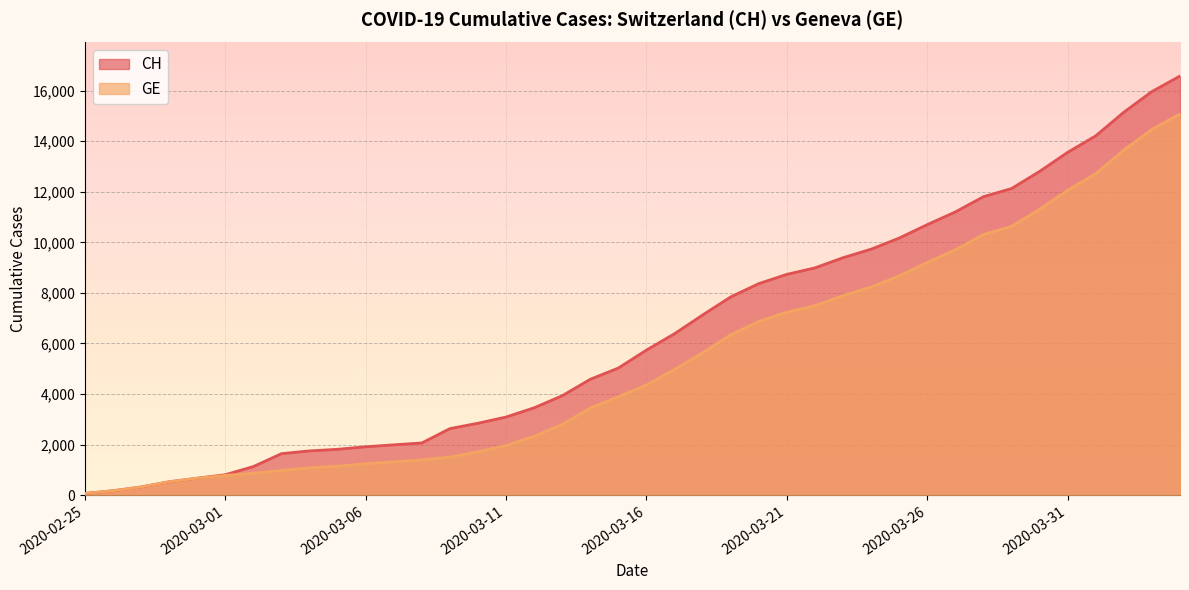

Where is GE nearest to the value 7574?

2020-03-22